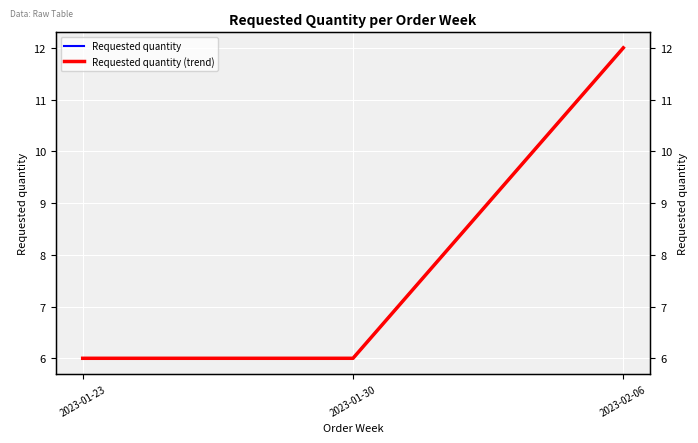

Is the value of Requested quantity (trend) at 2023-01-23 greater than the value of Requested quantity at 2023-02-06?

No